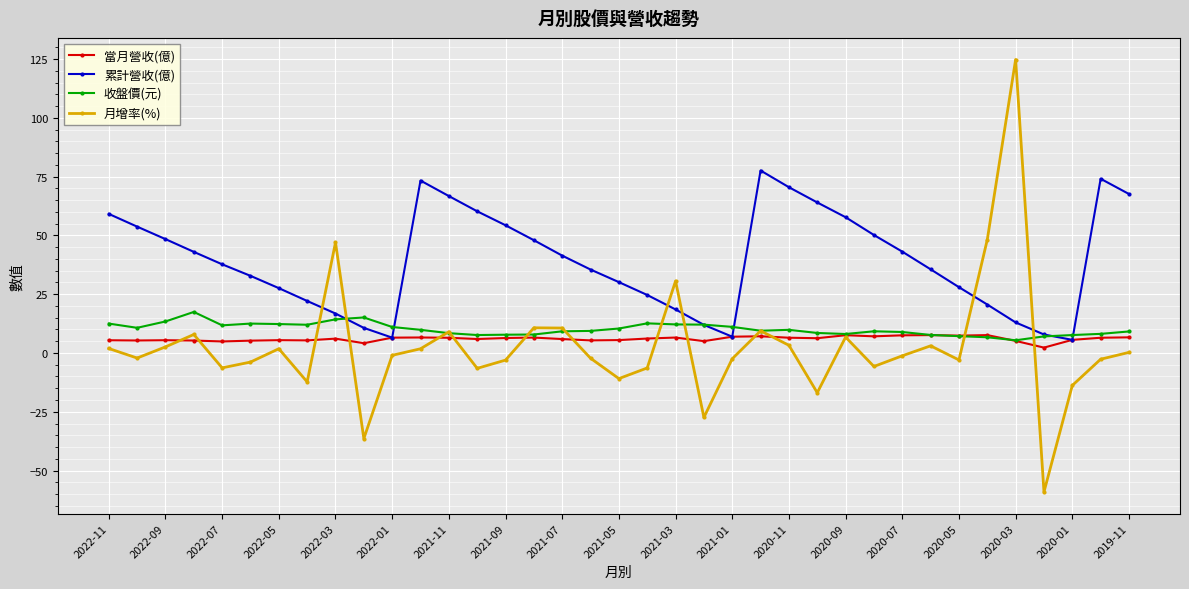

What is the smallest value displayed?

-59.1